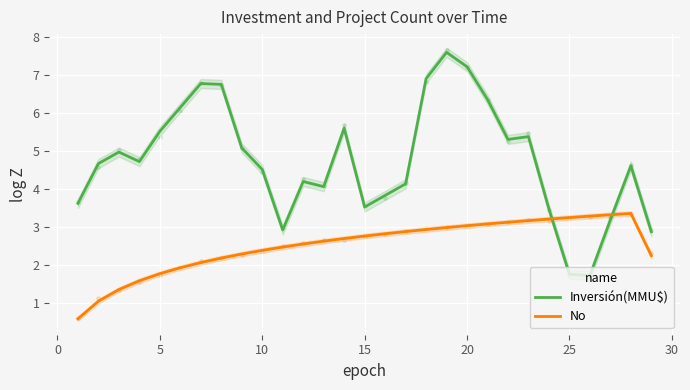

What is the maximum value for Inversión(MMU$)?

7.6